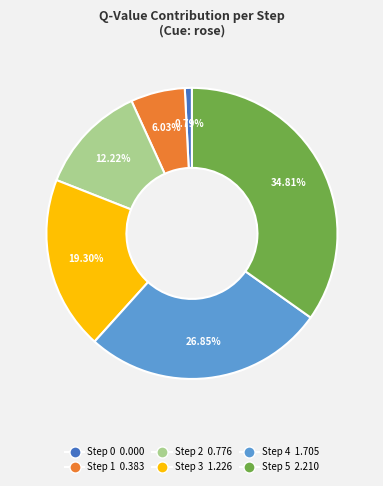

Rank the categories by value from lowest to highest.

Step 0, Step 1, Step 2, Step 3, Step 4, Step 5